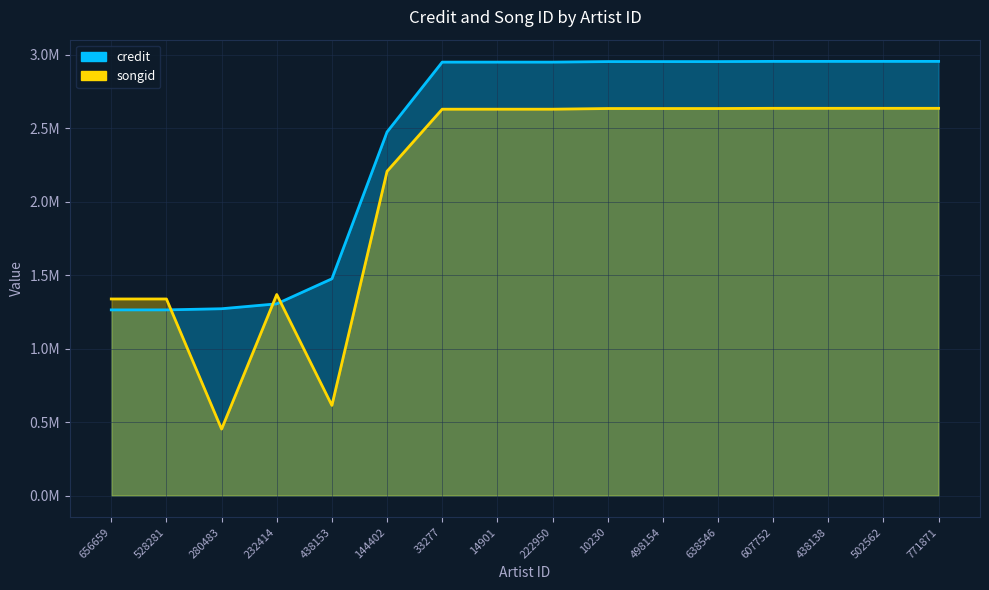

Is the value of songid at 656659 greater than the value of credit at 438138?

No